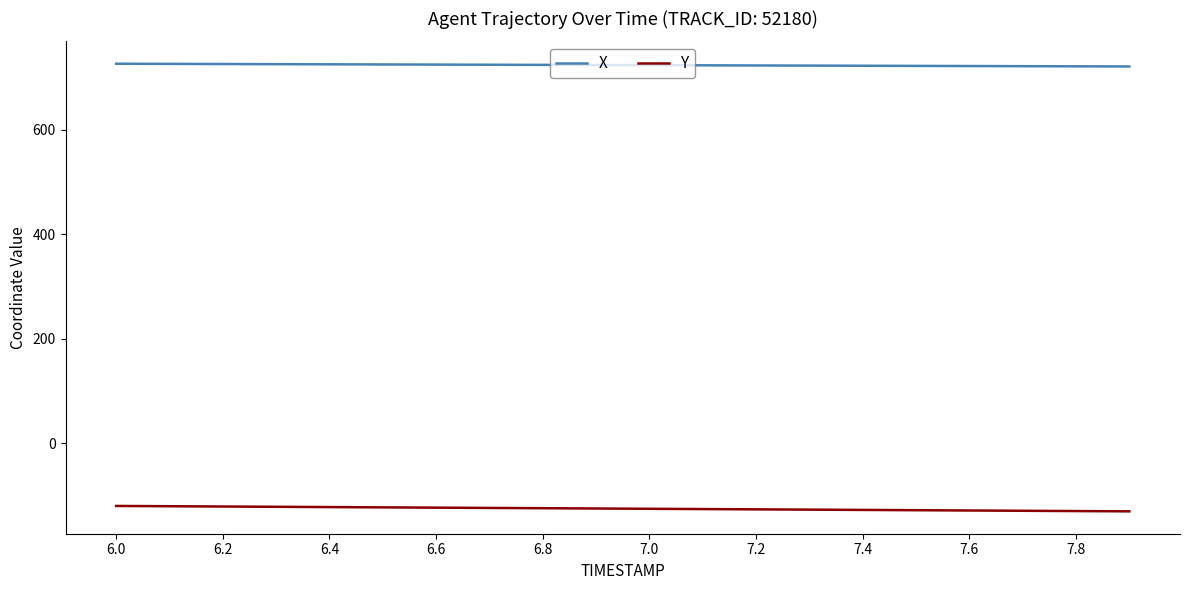

What is the highest value of the X series?

725.8